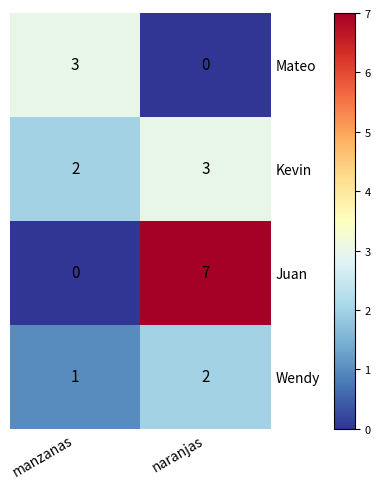

Which series has the largest range (max minus min)?

Juan